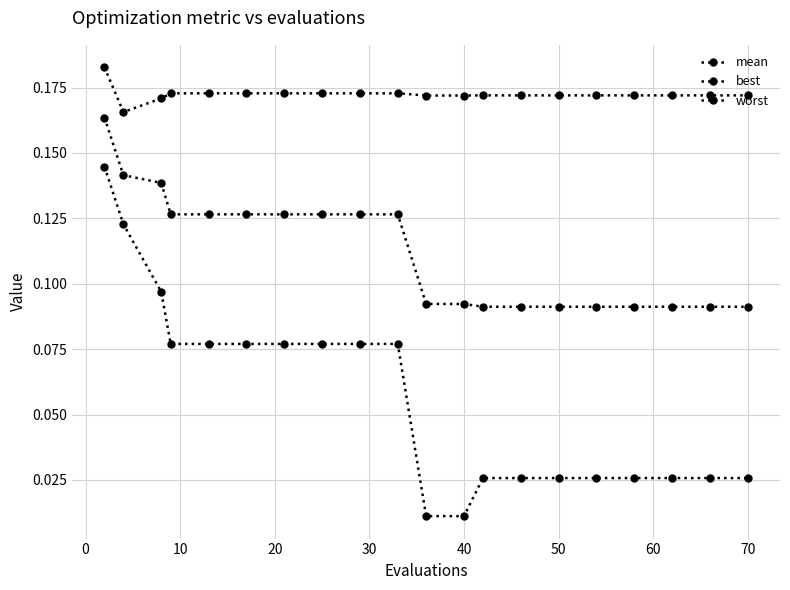

How many lines are shown in the chart?

3